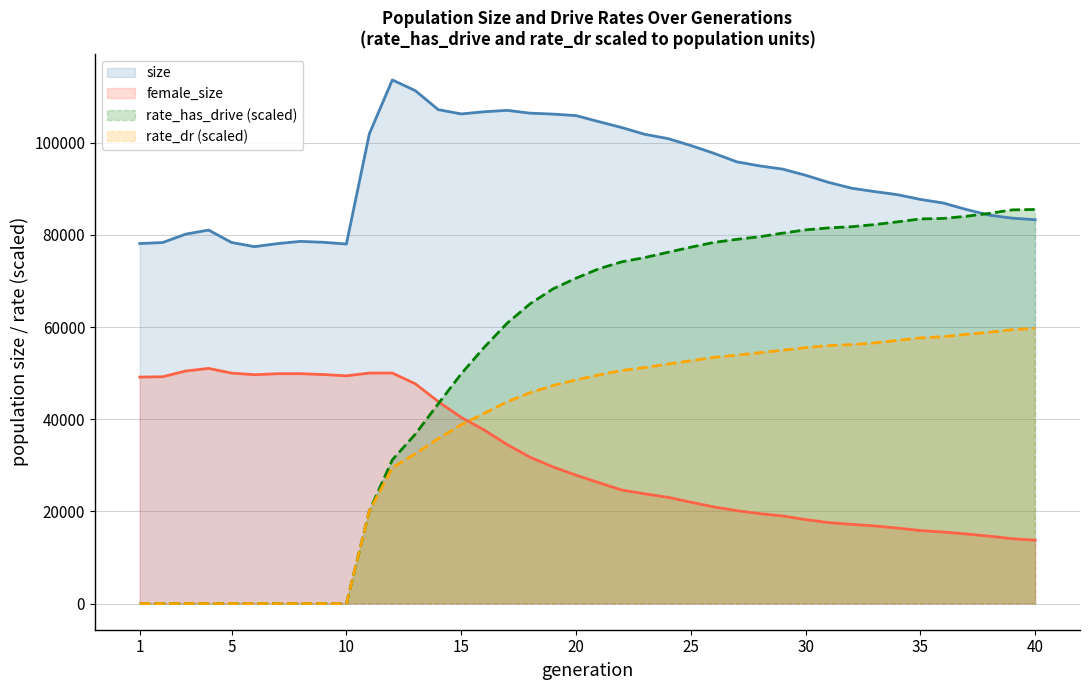

What is the greatest value displayed?

113660.0